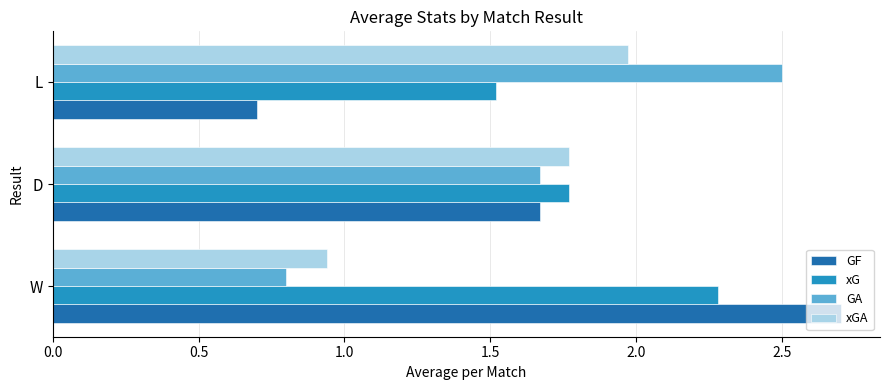

Which series has the widest spread of values?

GF